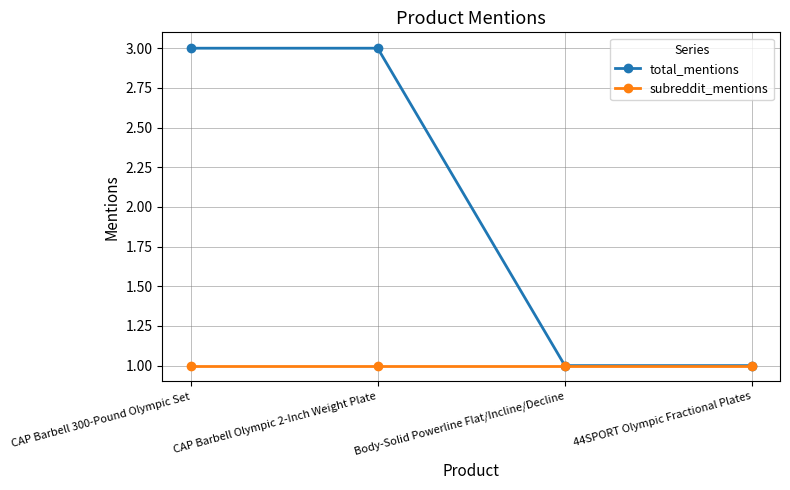

What is the sum of all subreddit_mentions values?

4